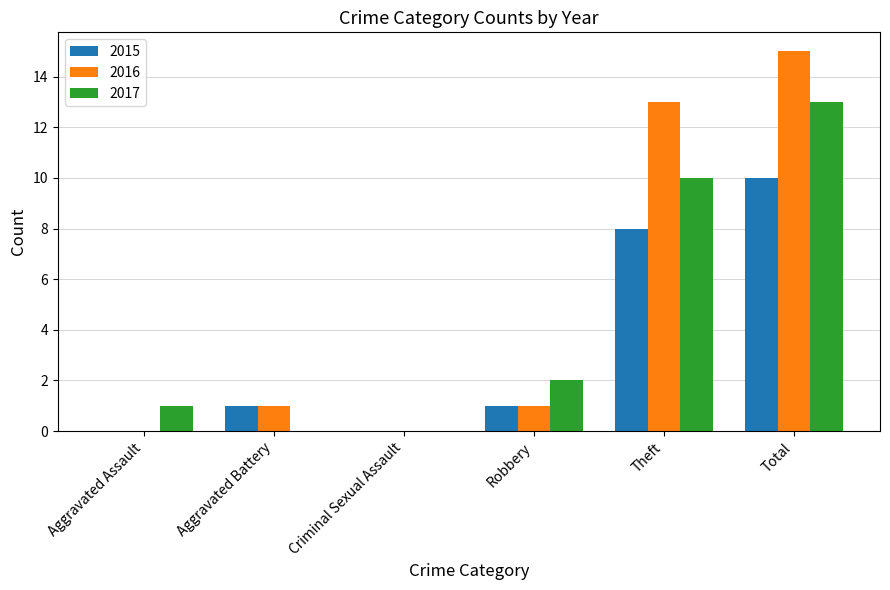

What is the greatest value displayed?

15